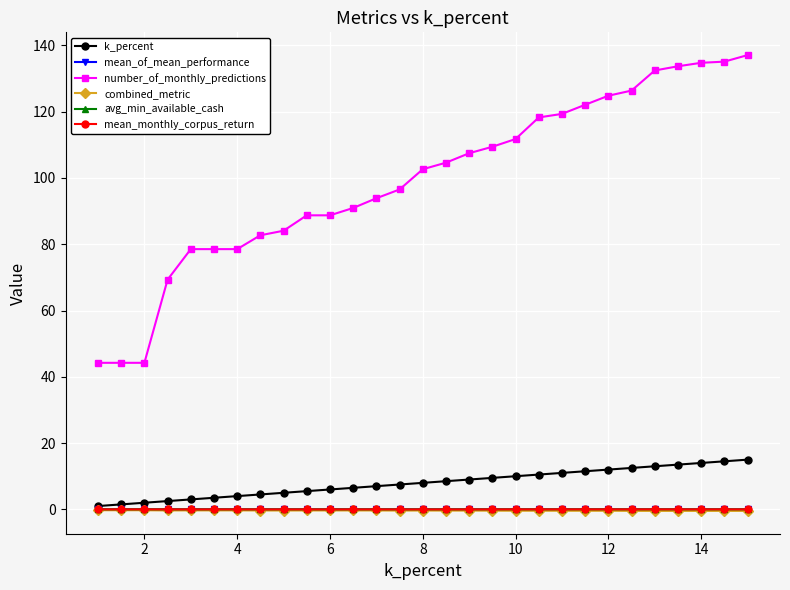

Which series has the widest spread of values?

number_of_monthly_predictions